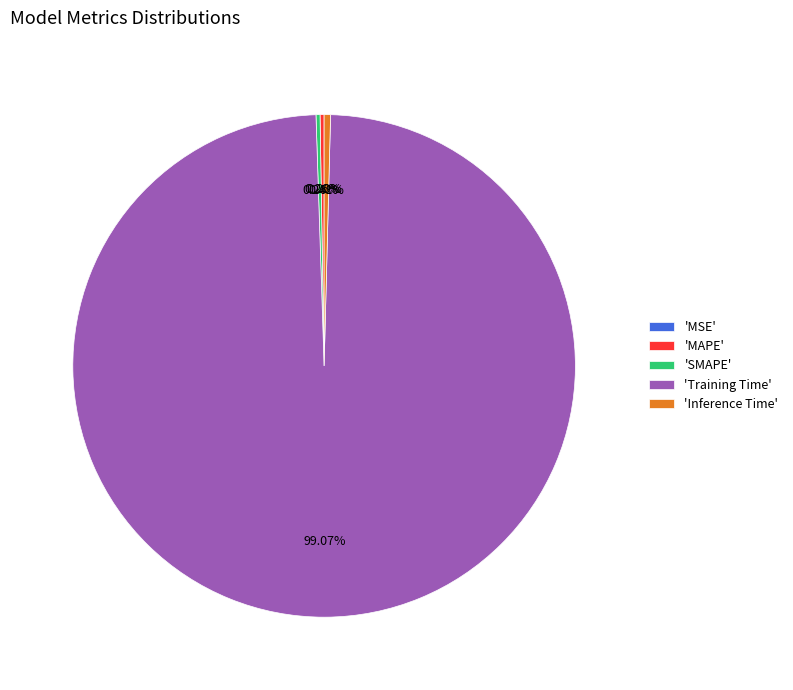

Which category accounts for the majority?

'Training Time'